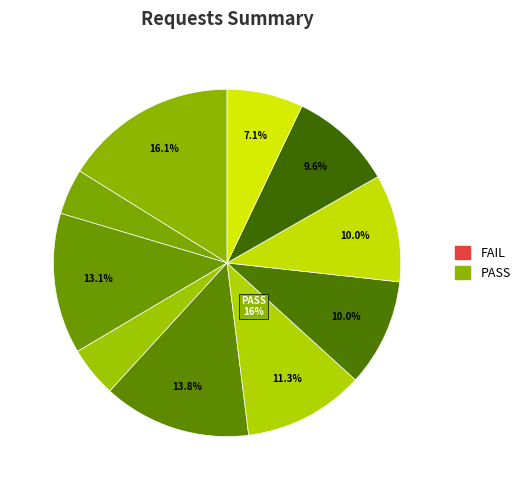

Is there a majority slice in this chart?

No